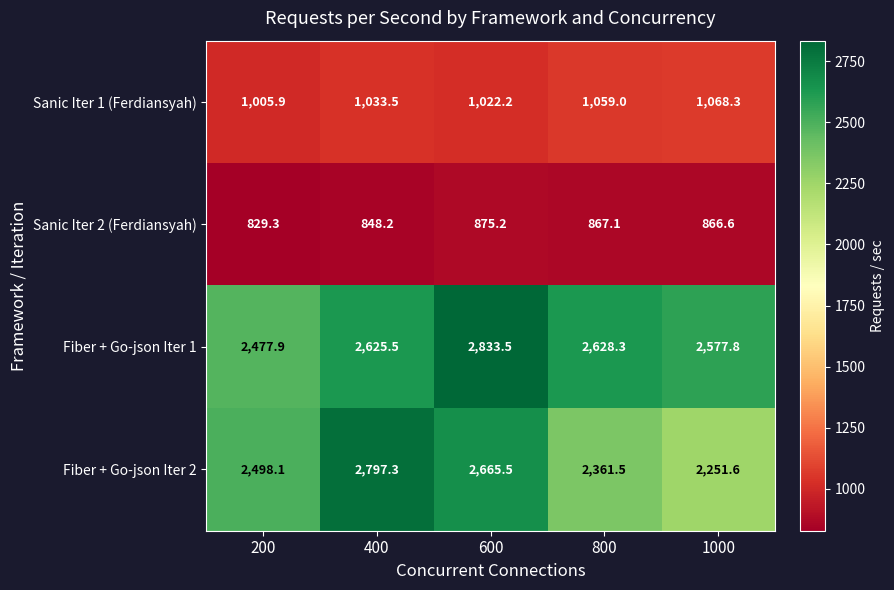

Is it true that Sanic Iter 1 (Ferdiansyah) equals 1694.4 at 600?

False